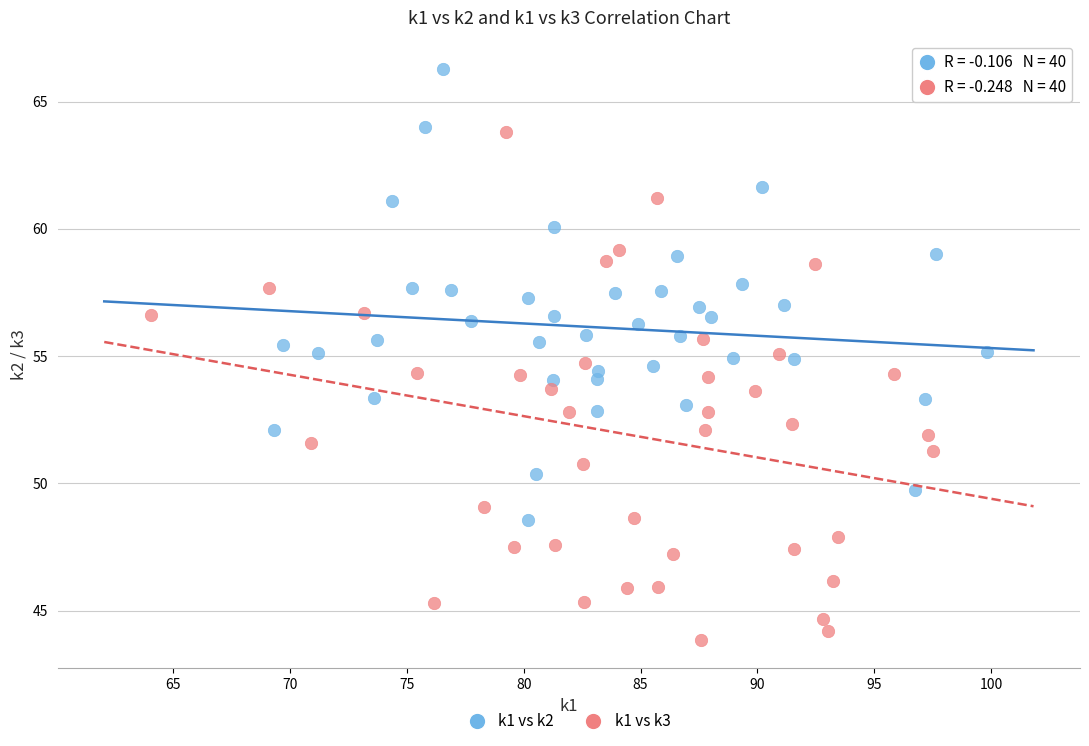

Which series has the largest Y range (max minus min)?

k1 vs k3